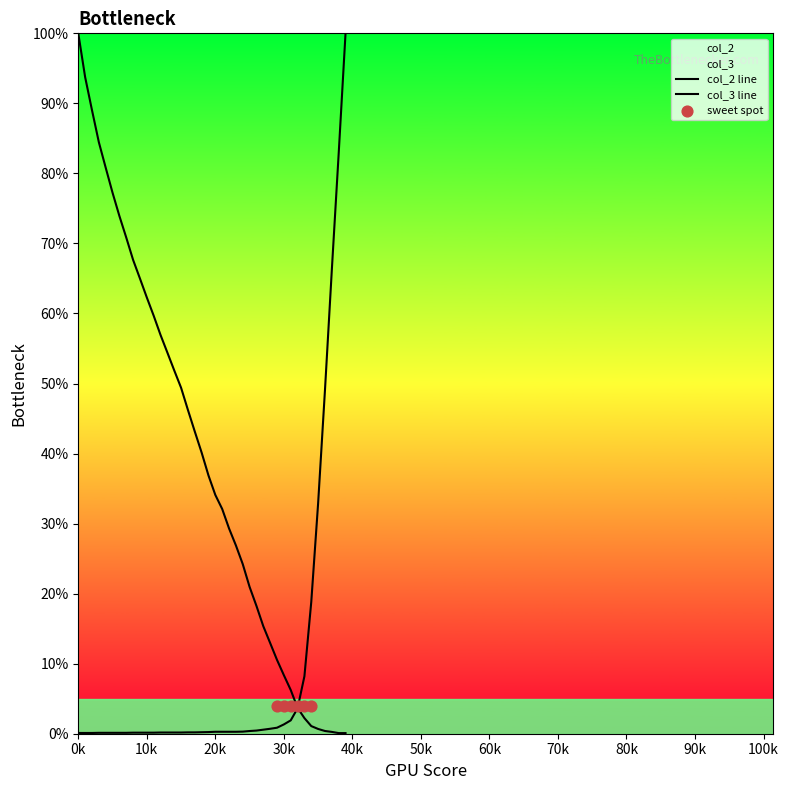

Which series has the largest total across all categories?

col_2